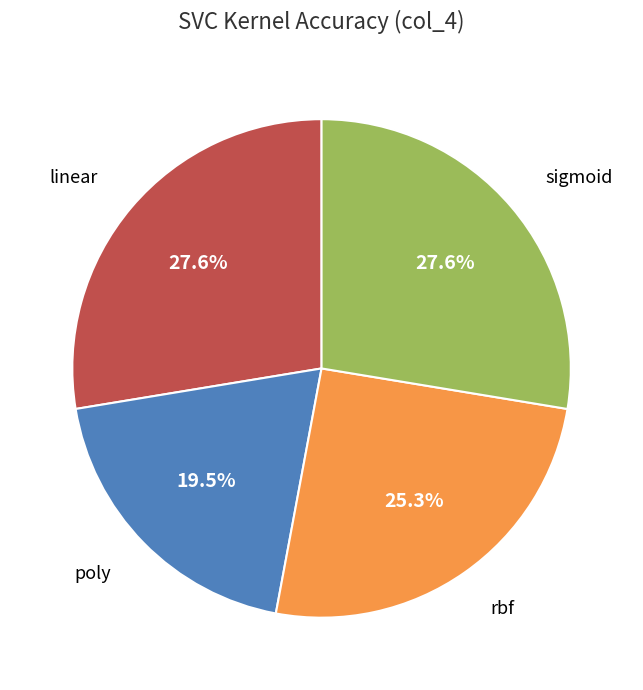

Do rbf and linear together represent more than half of the pie?

Yes